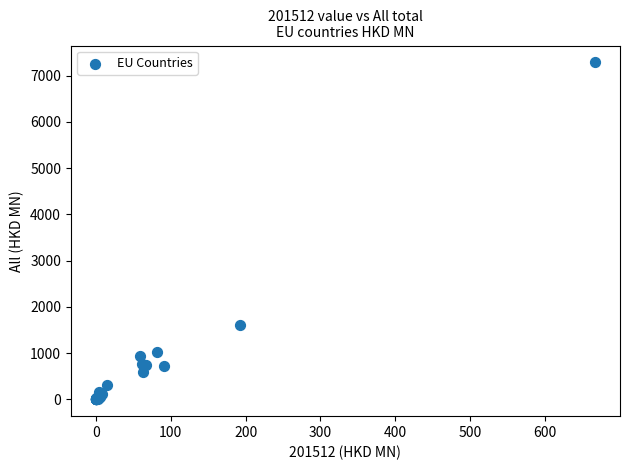

What Y value in the scatter plot is closest to 3643?

1598.7